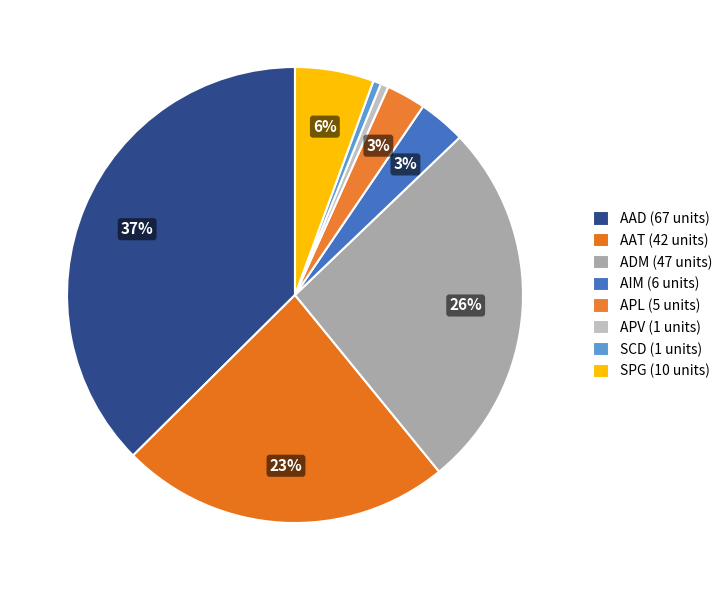

The AIM slice represents 3% of the pie. True or false?

True